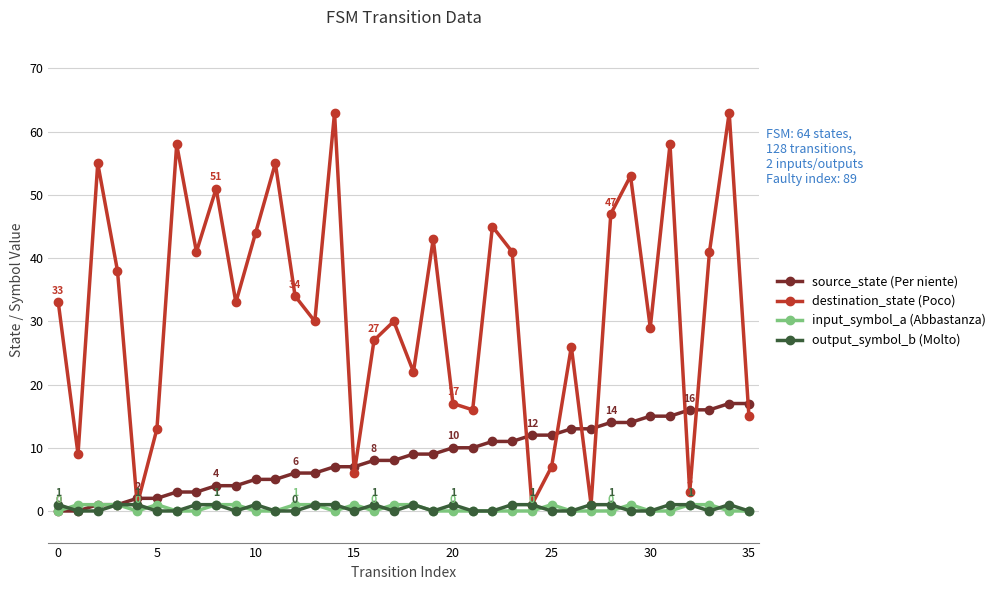

What is the maximum value shown in the chart?

63